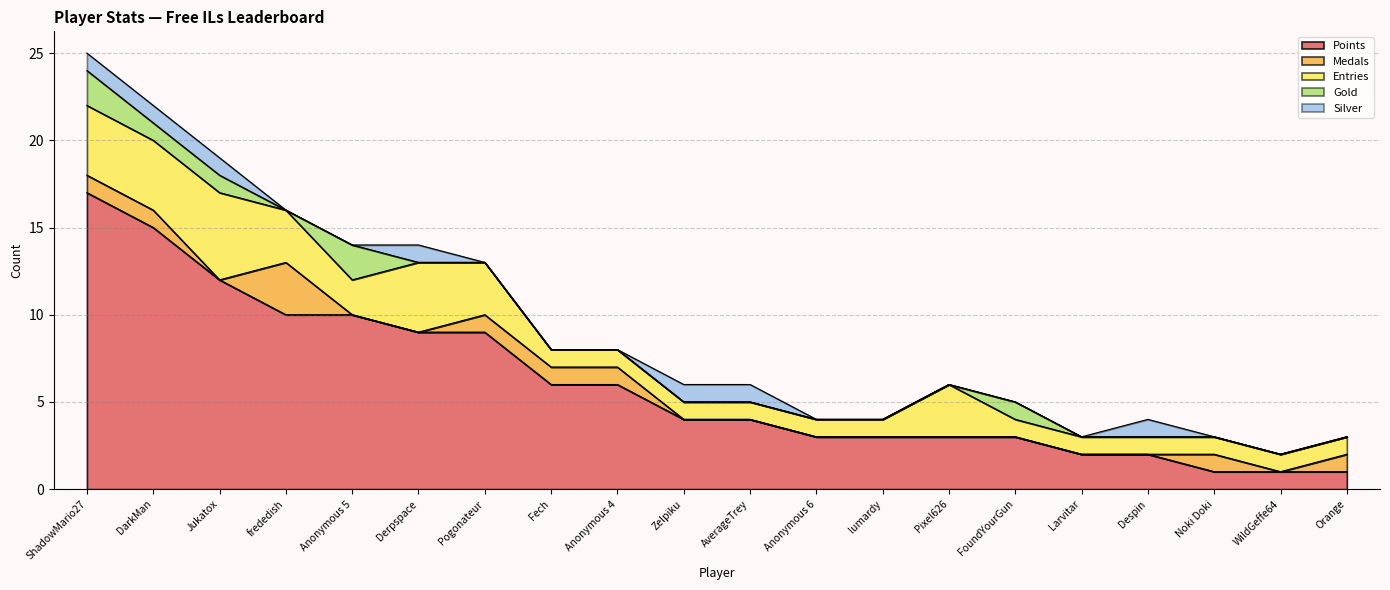

What are all the series names shown in the legend?

Points, Medals, Entries, Gold, Silver